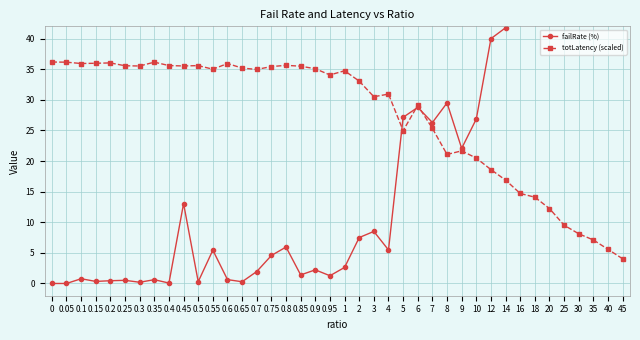

What is the label of the 39th point from the left?

40